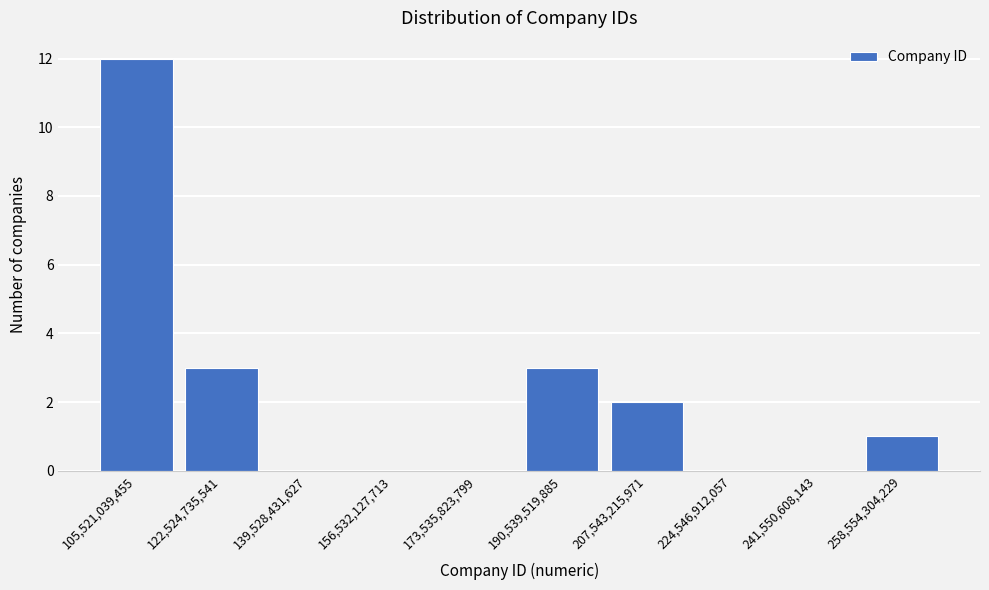

Reading right to left, list all the values displayed in this chart.

258,554,304,229=1	241,550,608,143=0	224,546,912,057=0	207,543,215,971=2	190,539,519,885=3	173,535,823,799=0	156,532,127,713=0	139,528,431,627=0	122,524,735,541=3	105,521,039,455=12